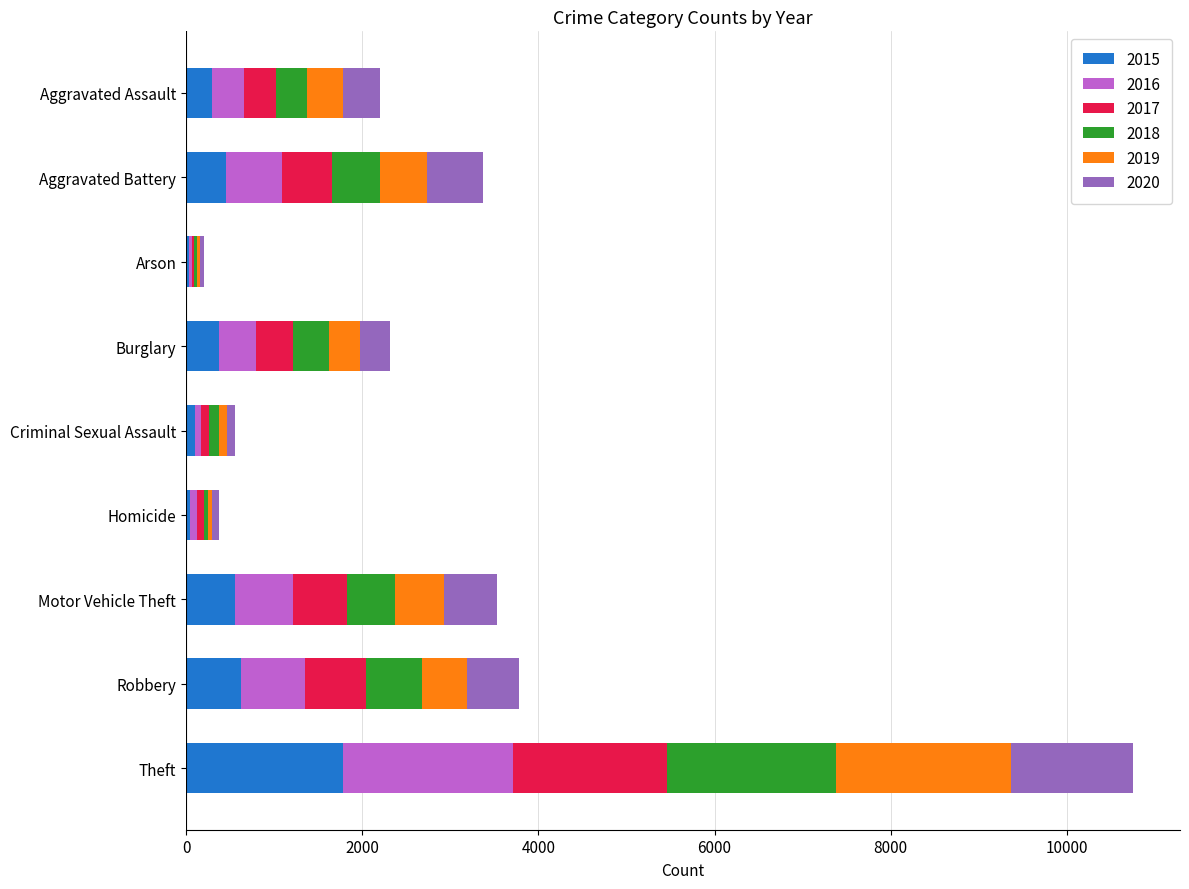

What is the total value across all series at Aggravated Battery?

3372